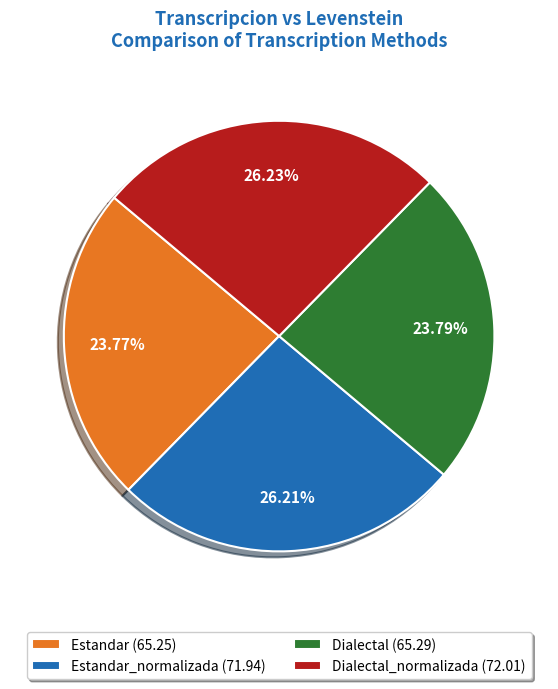

Approximately how many times larger is the value at Estandar (65.25) compared to Estandar_normalizada (71.94)?

0.9